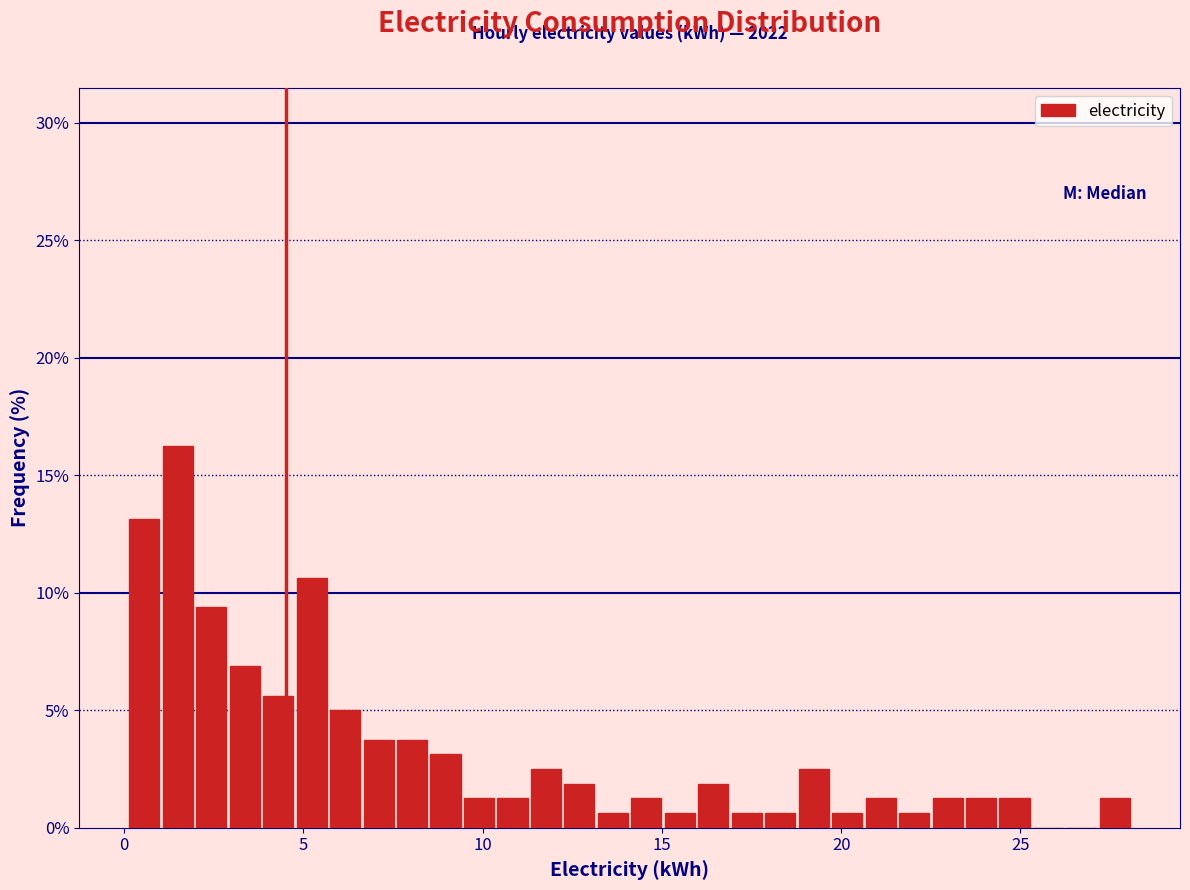

Read against the x-axis, roughly where is the centre of the tallest bar?

1.5